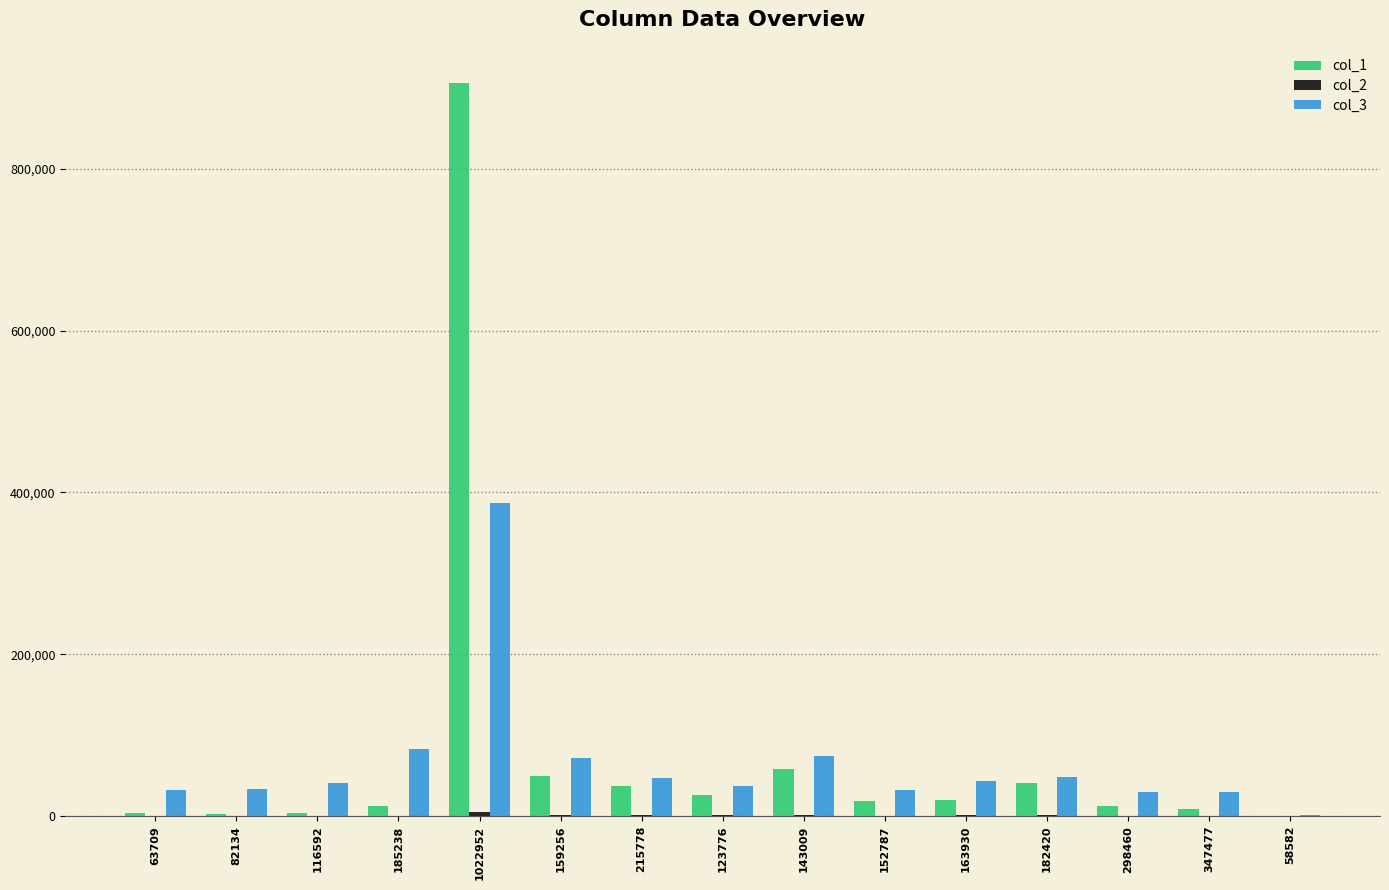

What is the average value of the col_1 series?

79957